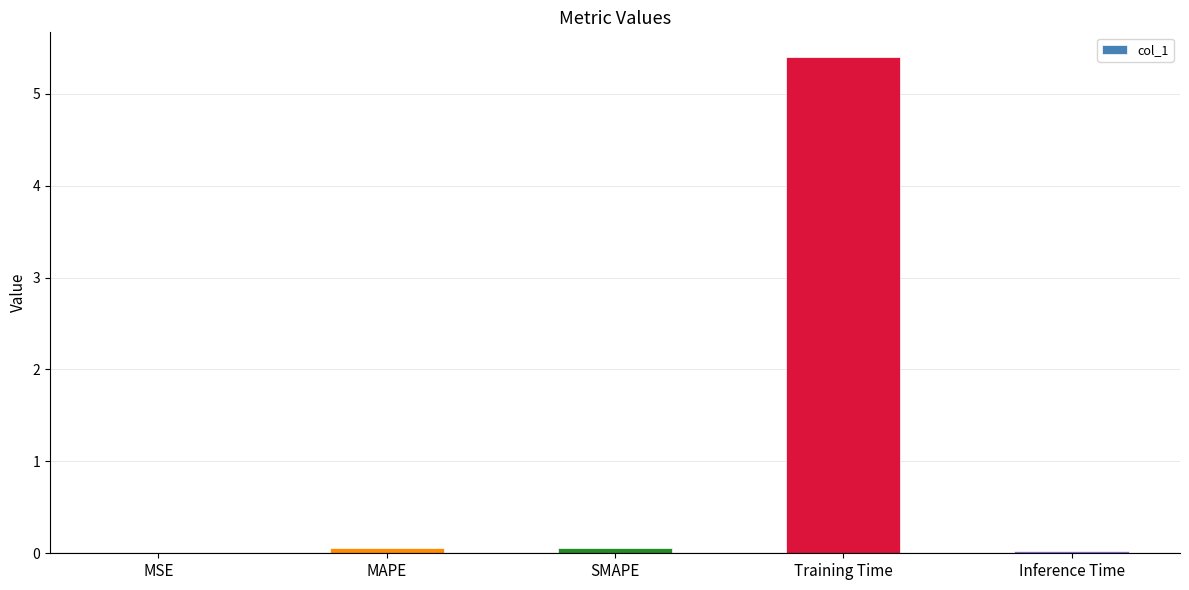

The value at Inference Time is 0.0. True or false?

True